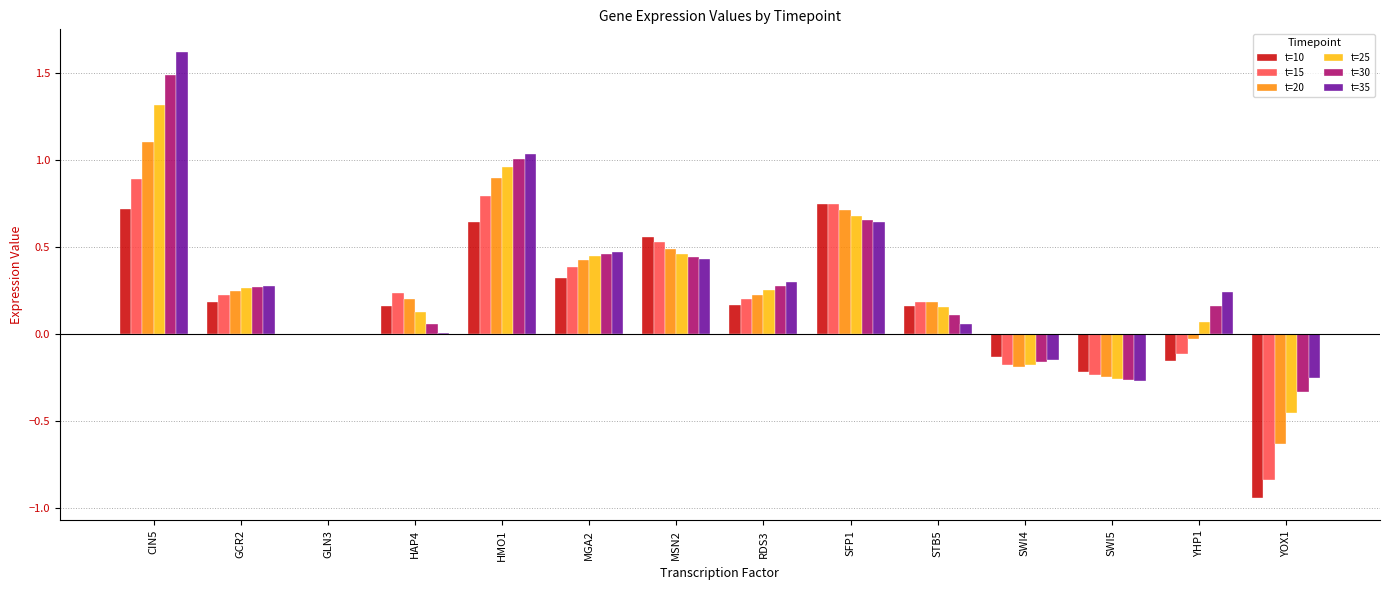

What is the sum of all t=10 values?

2.2